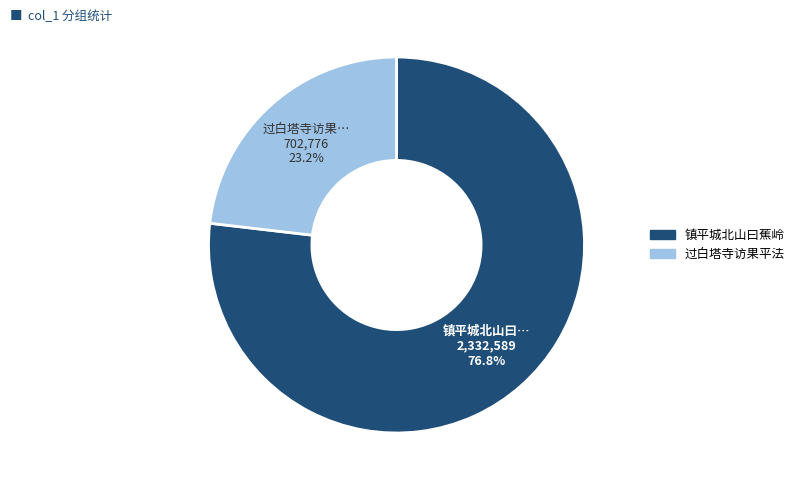

How many slices are in this pie chart?

2